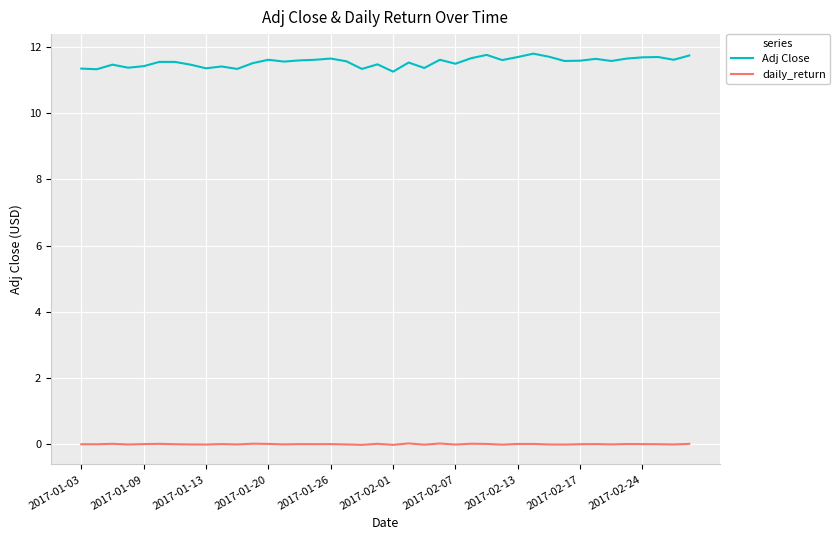

How many series are shown in this chart?

2